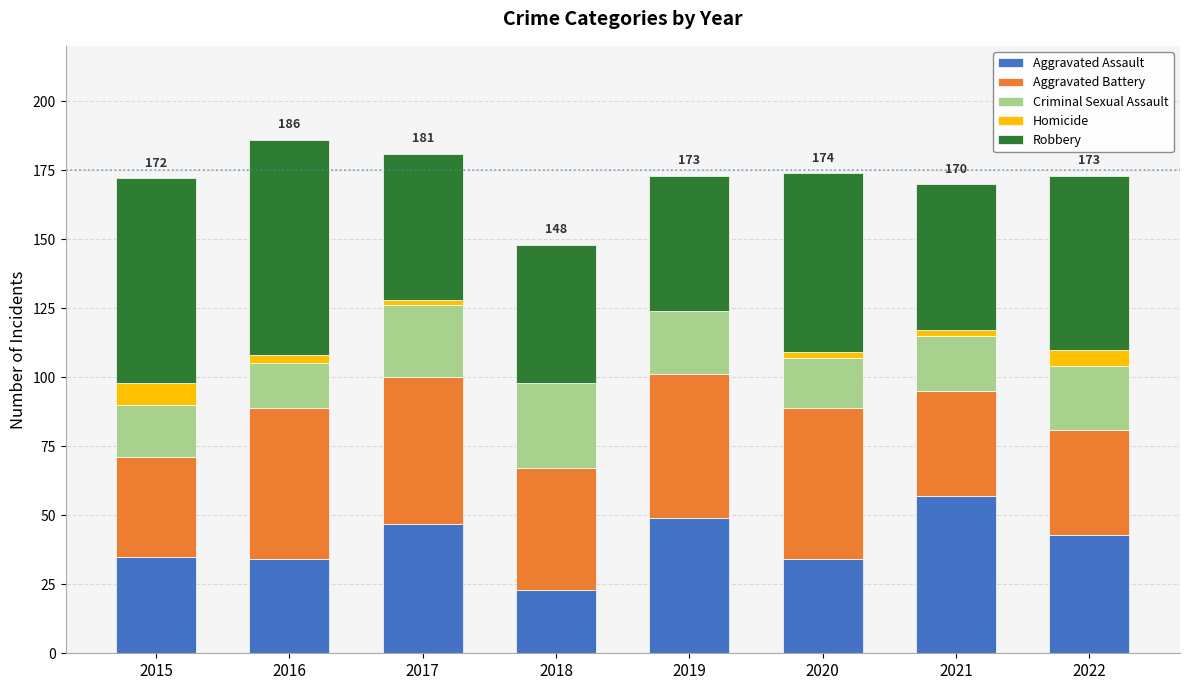

What are all the series names shown in the legend?

Aggravated Assault, Aggravated Battery, Criminal Sexual Assault, Homicide, Robbery